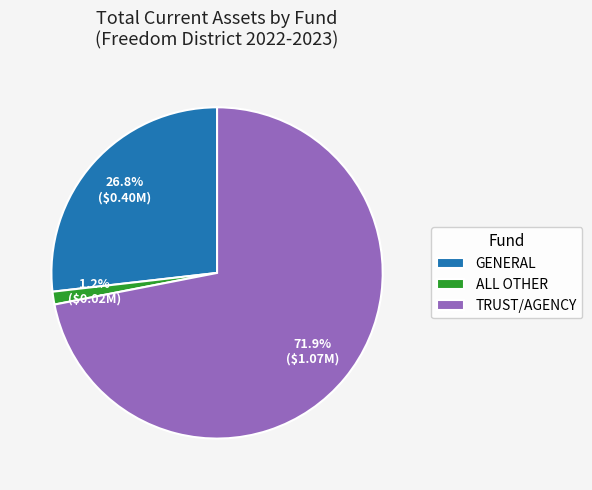

Which slice is the largest?

TRUST/AGENCY